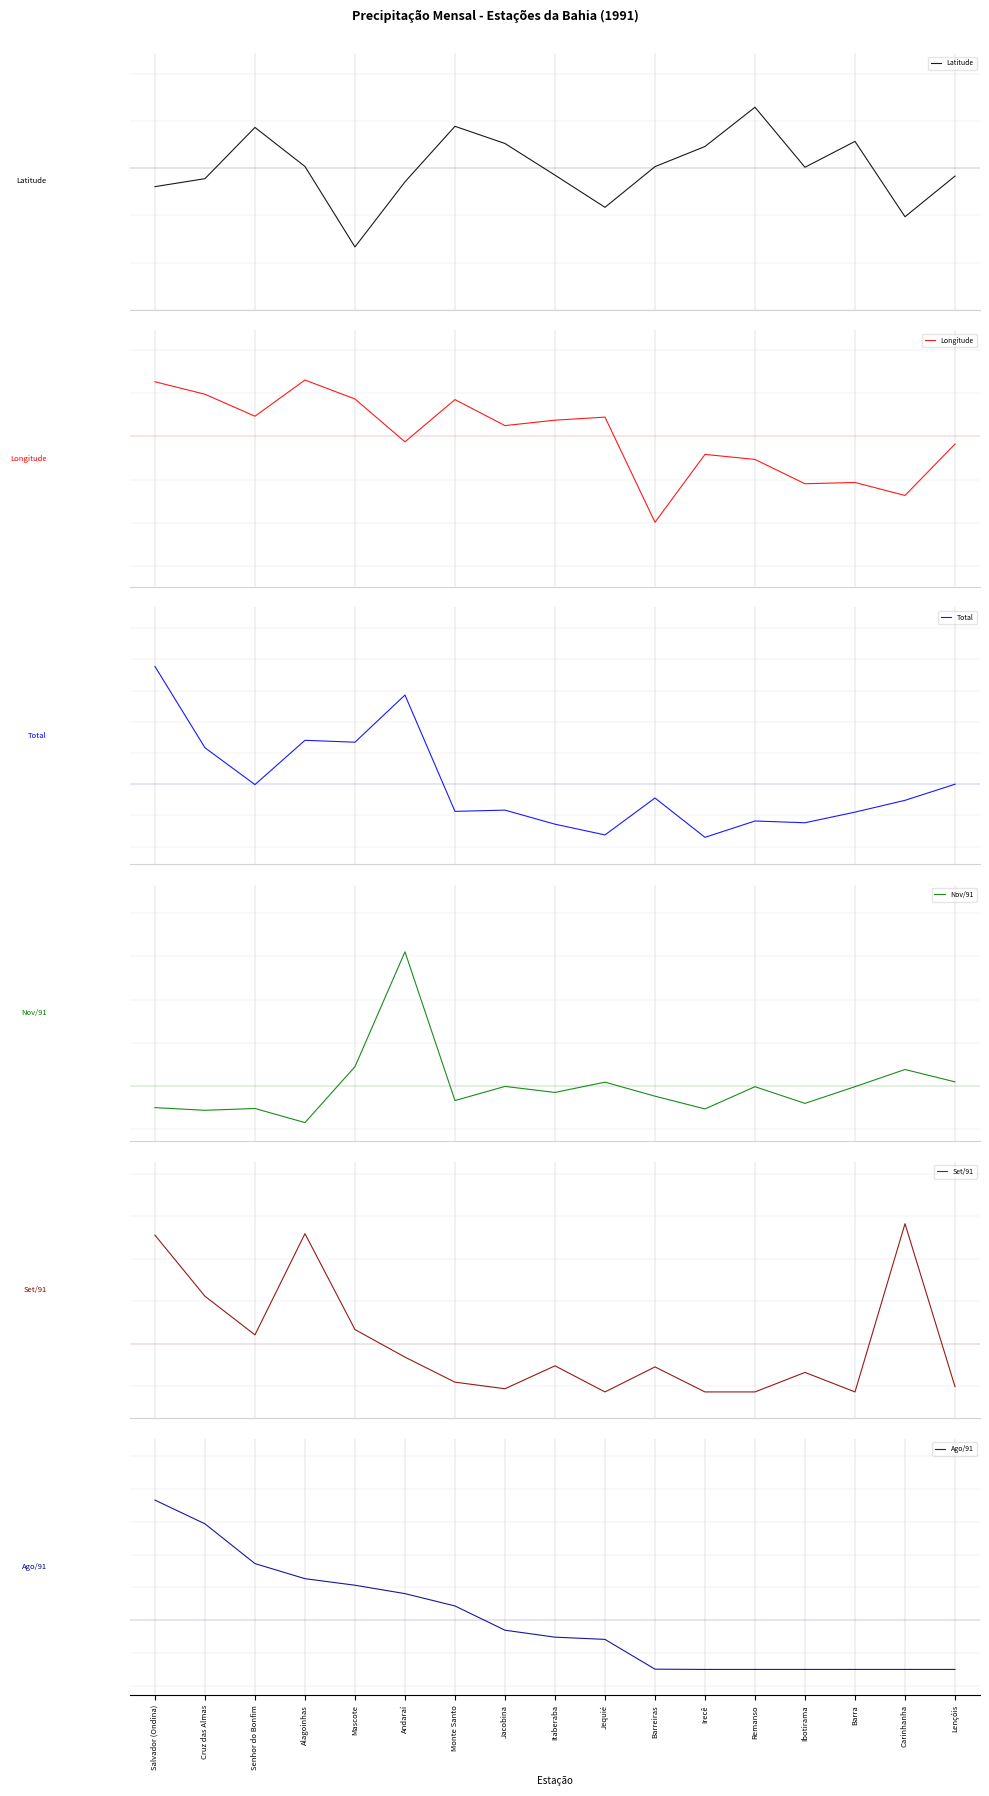

Where does the Ago/91 series first go above -12?

Salvador (Ondina)